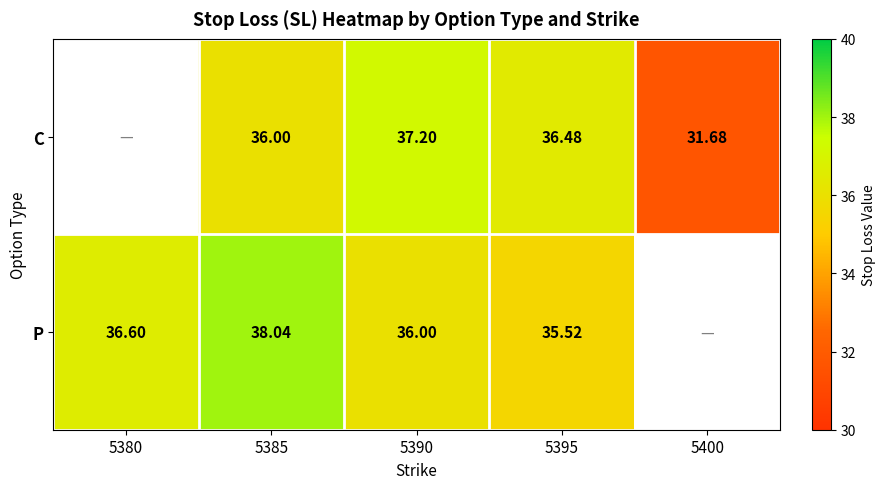

Which series changed the most between 5385 and 5390?

P